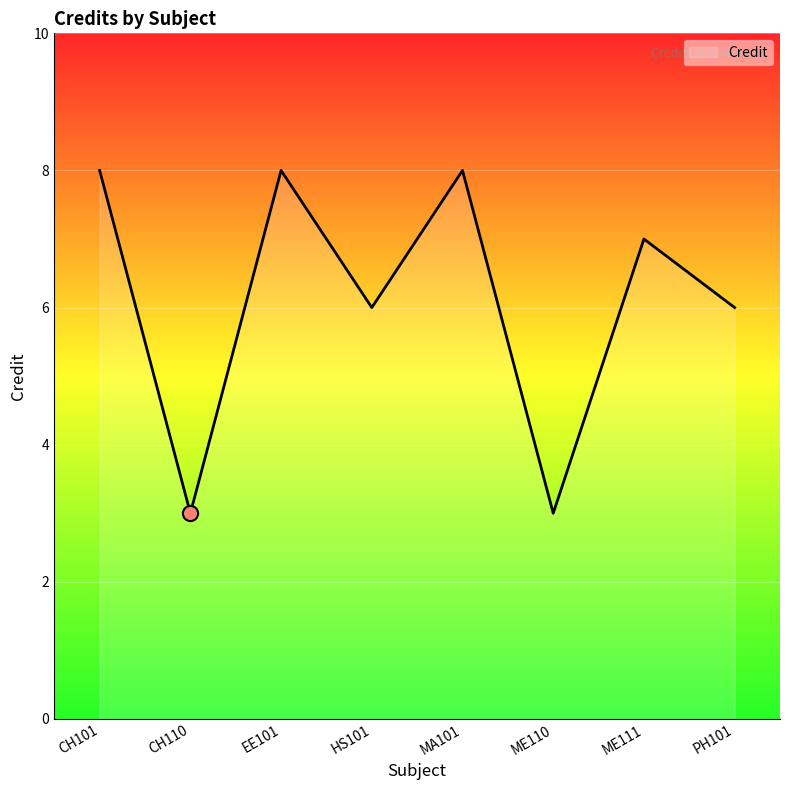

What is the change in value from CH101 to HS101?

-2